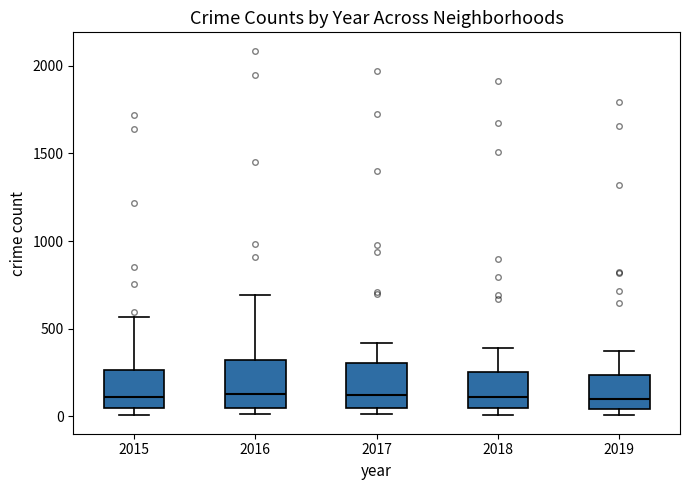

Where does the median line of the box at x = 2015 sit on the y-axis? The values are not printed on the chart, so give them approximately, as read against the axis.

100